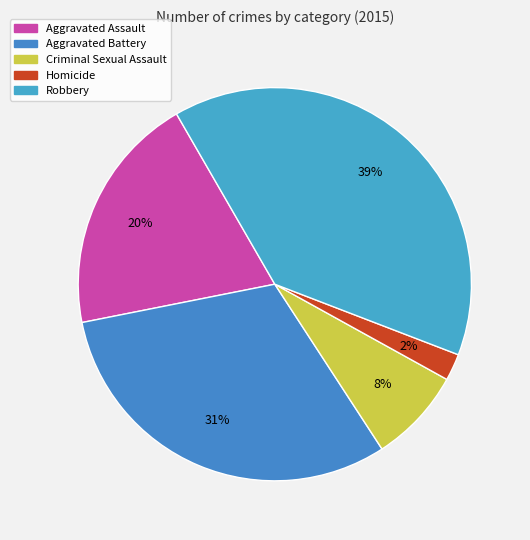

Is there a majority slice in this chart?

No